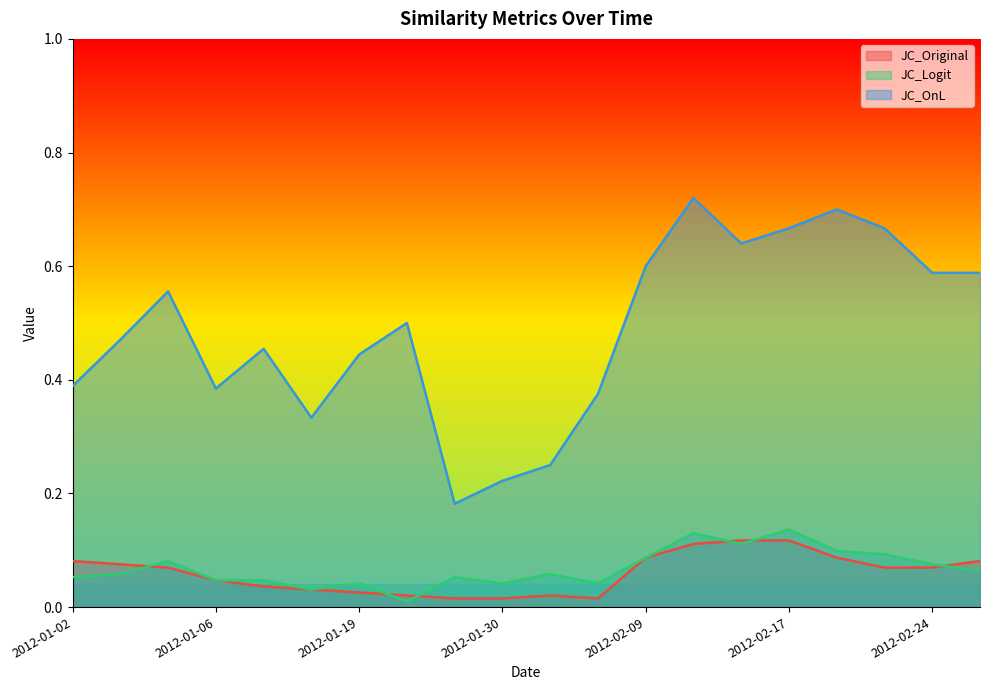

Between 2012-01-30 and 2012-02-15, which series saw the biggest shift?

JC_OnL